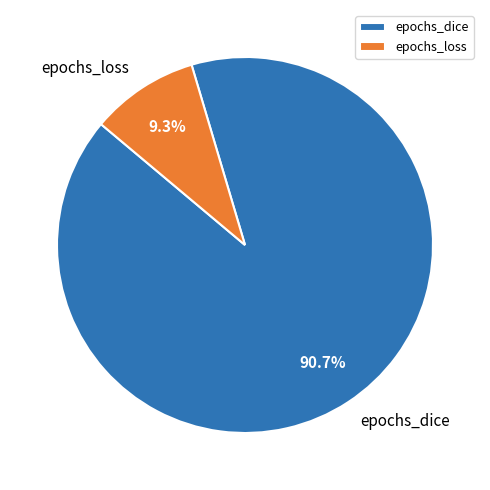

To the nearest percent, what portion does epochs_dice represent?

91%